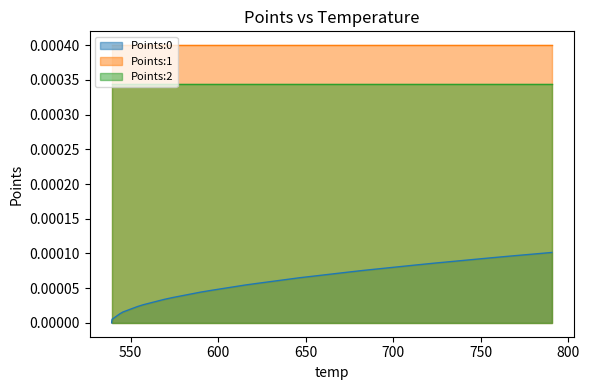

How many lines are shown in the chart?

3